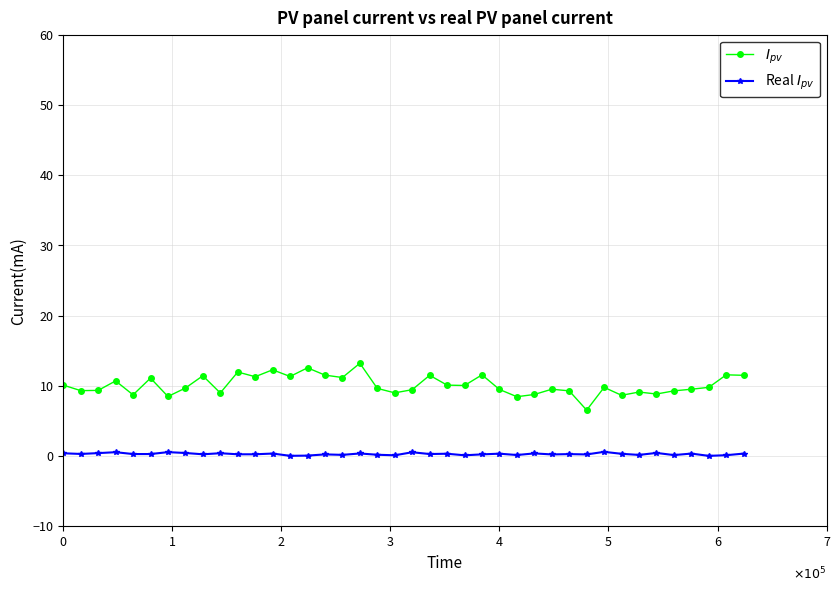

What is the greatest value displayed?

13.2